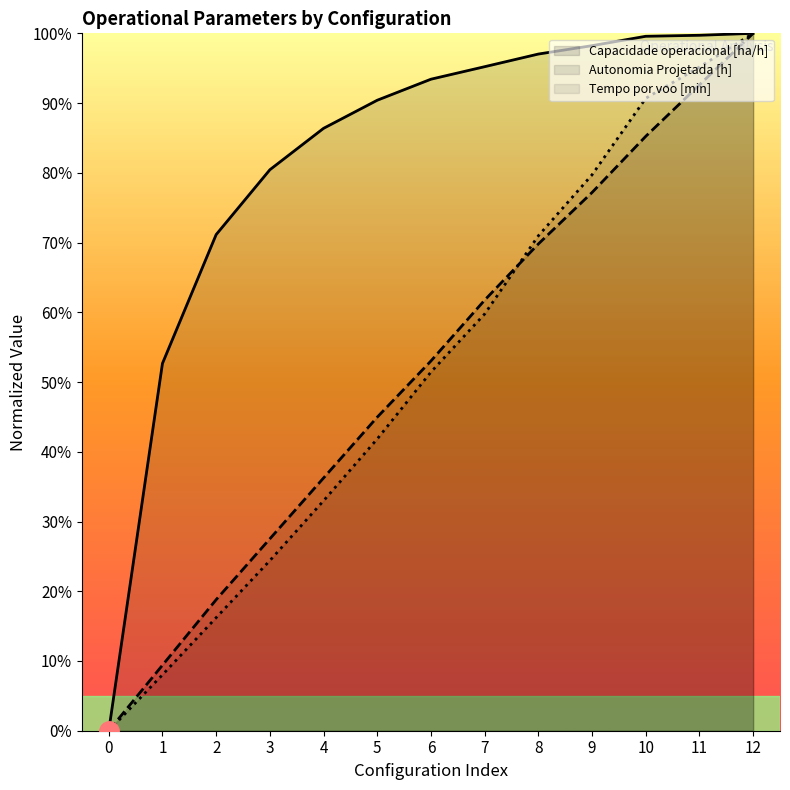

What is the value of the Capacidade operacional [ha/h] point at the 12th from the left?

1.0